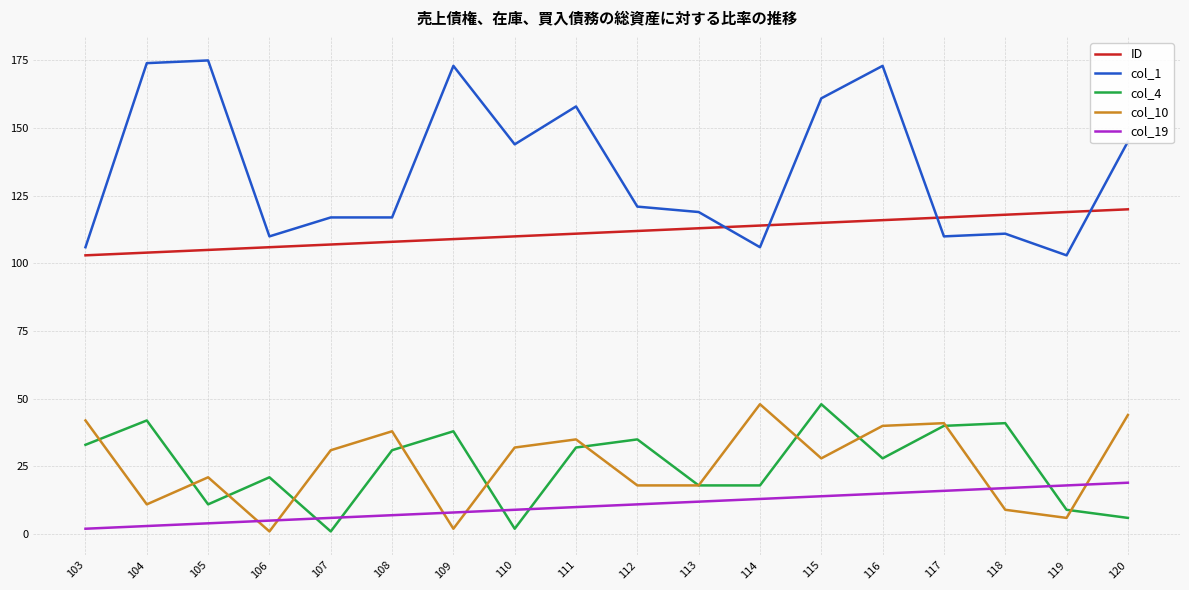

Which series has the largest total across all categories?

col_1